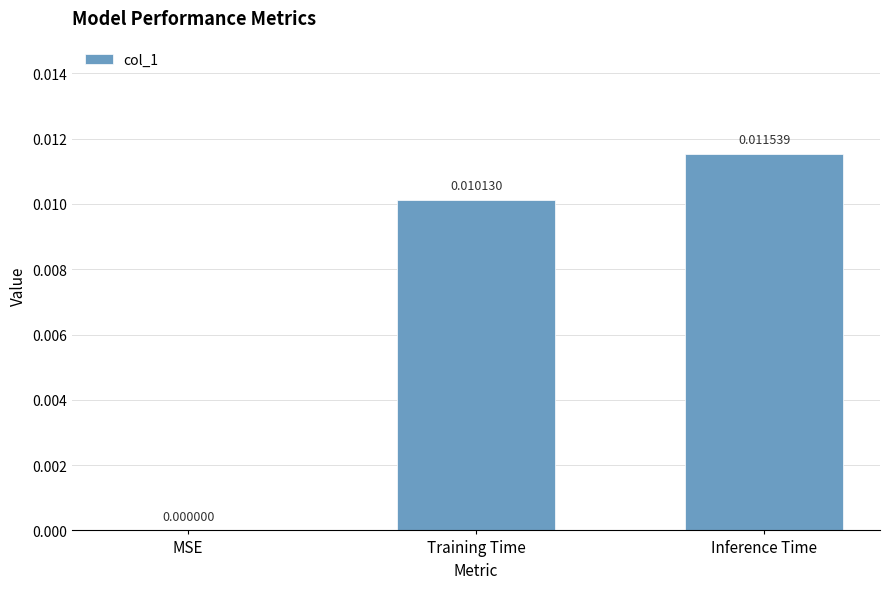

How many series are shown in this chart?

1